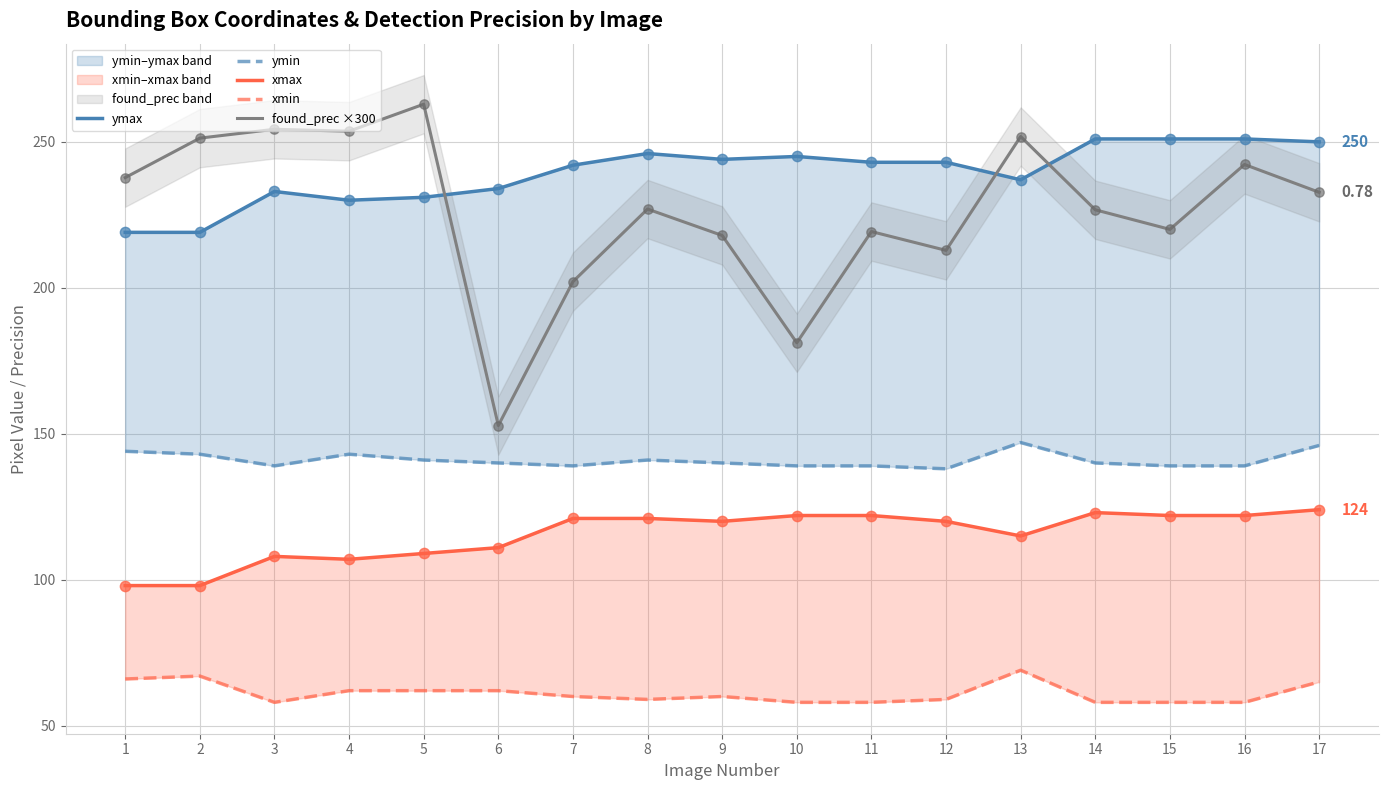

Is the value of found_prec ×300 at 10 greater than the value of ymax at 15?

No